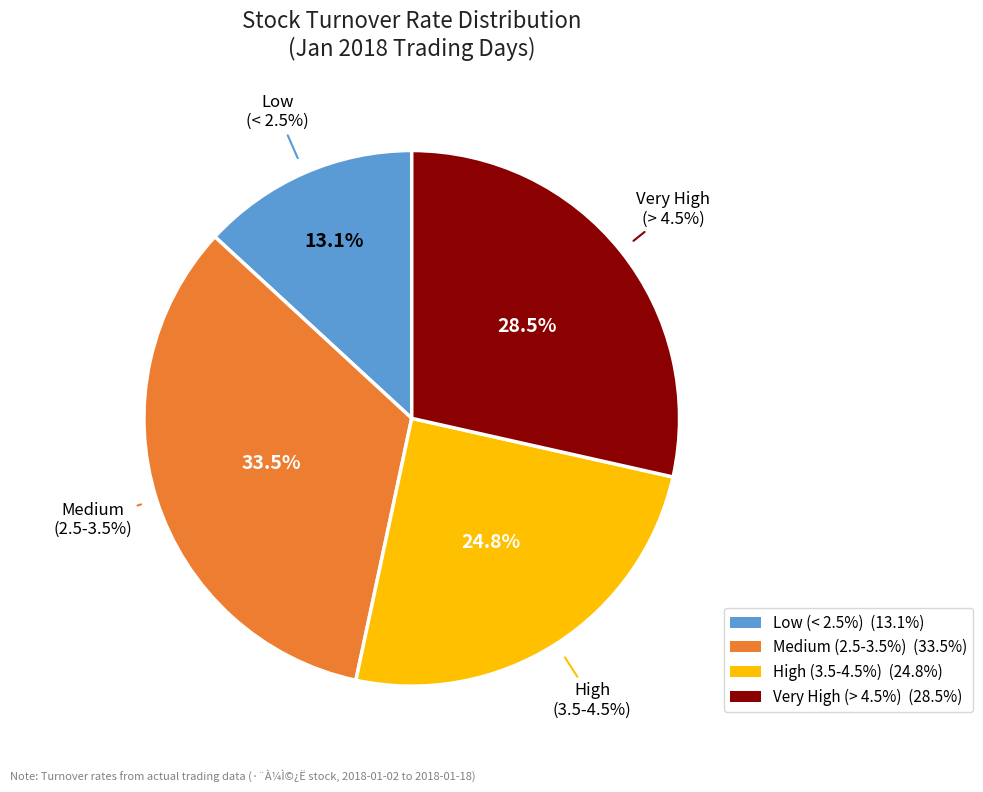

Does 2018-01-11 account for over 50% of the chart?

No